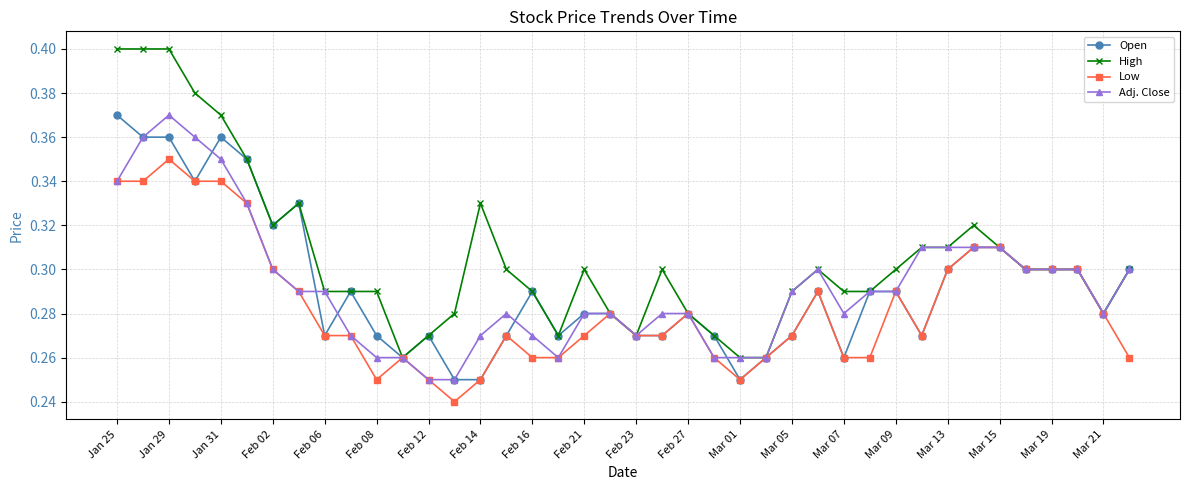

Which series has the widest spread of values?

High